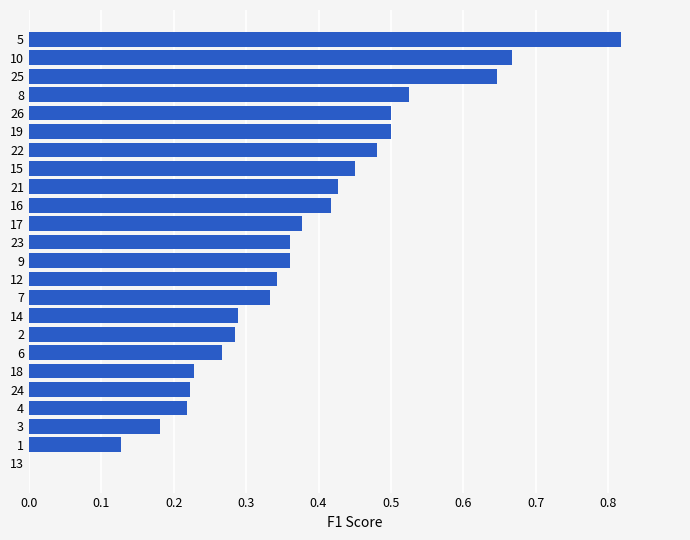

True or false: the data shows 0.0 at 13.

True